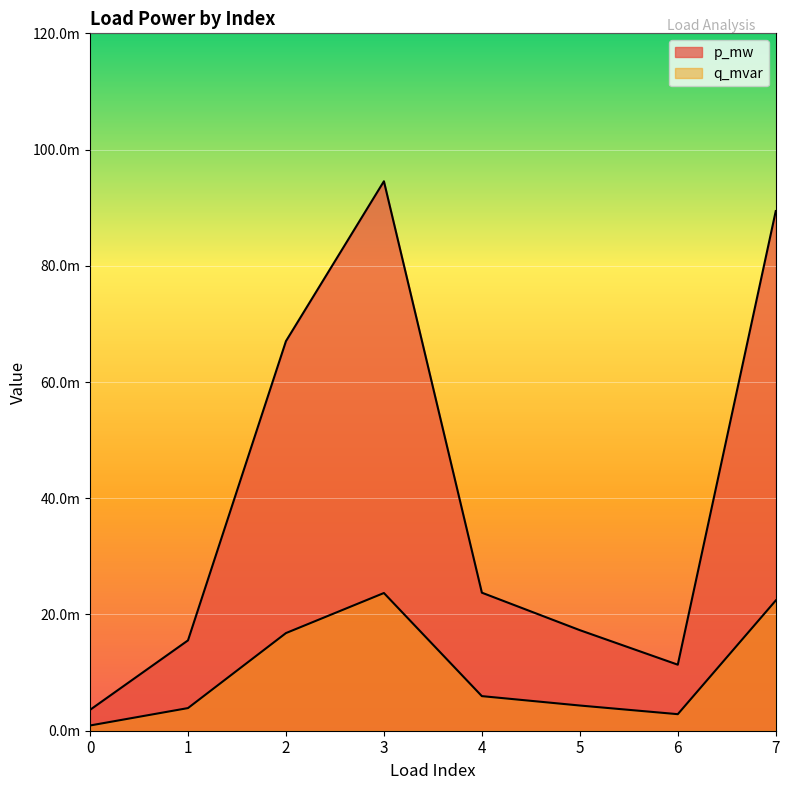

Is it true that p_mw equals 0.1 at 7?

True